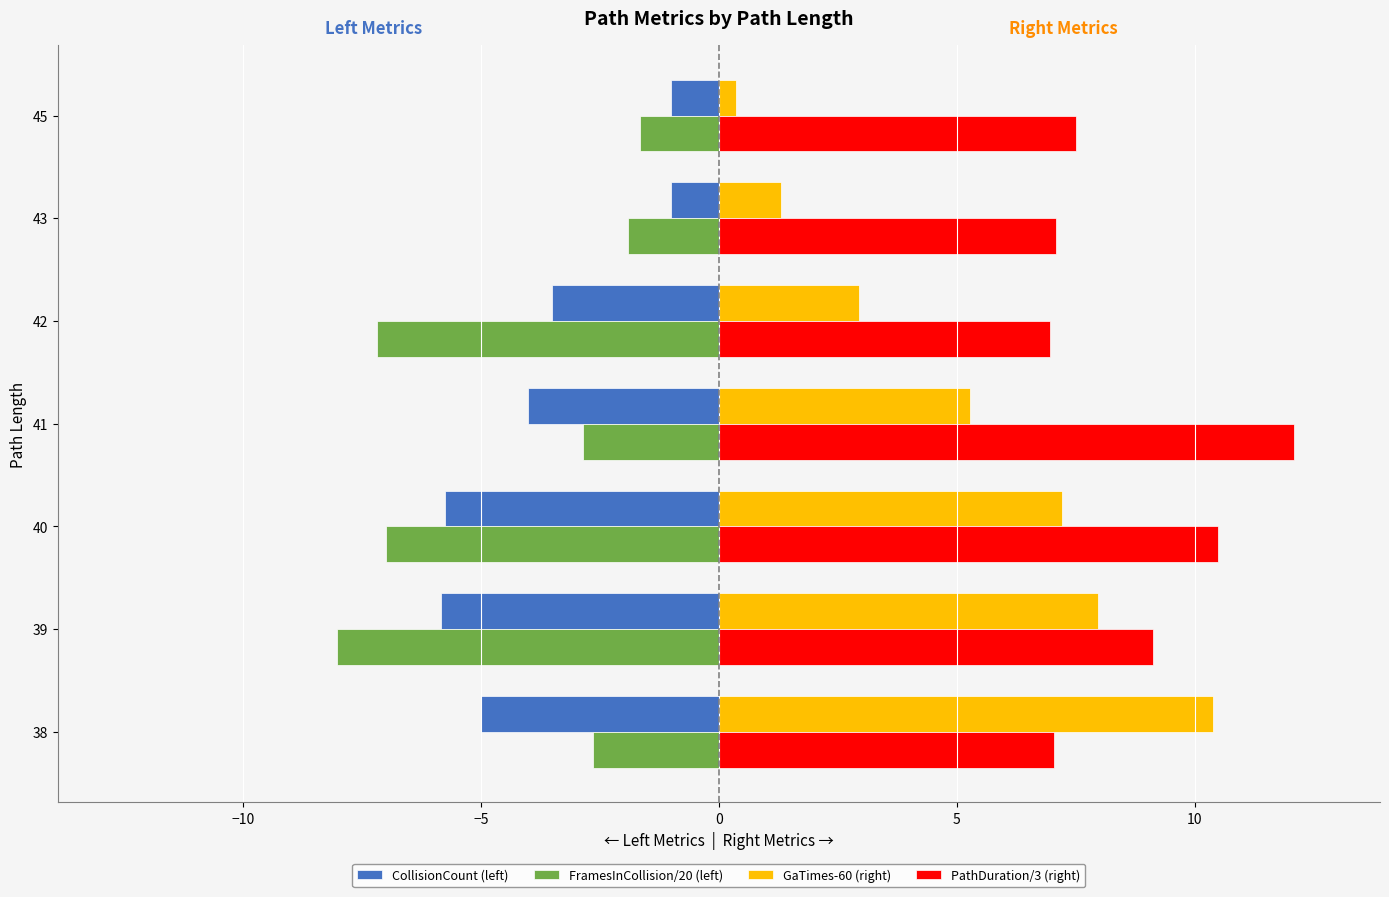

Rank the categories by GaTimes-60 (right) value from highest to lowest.

38, 39, 40, 41, 42, 43, 45